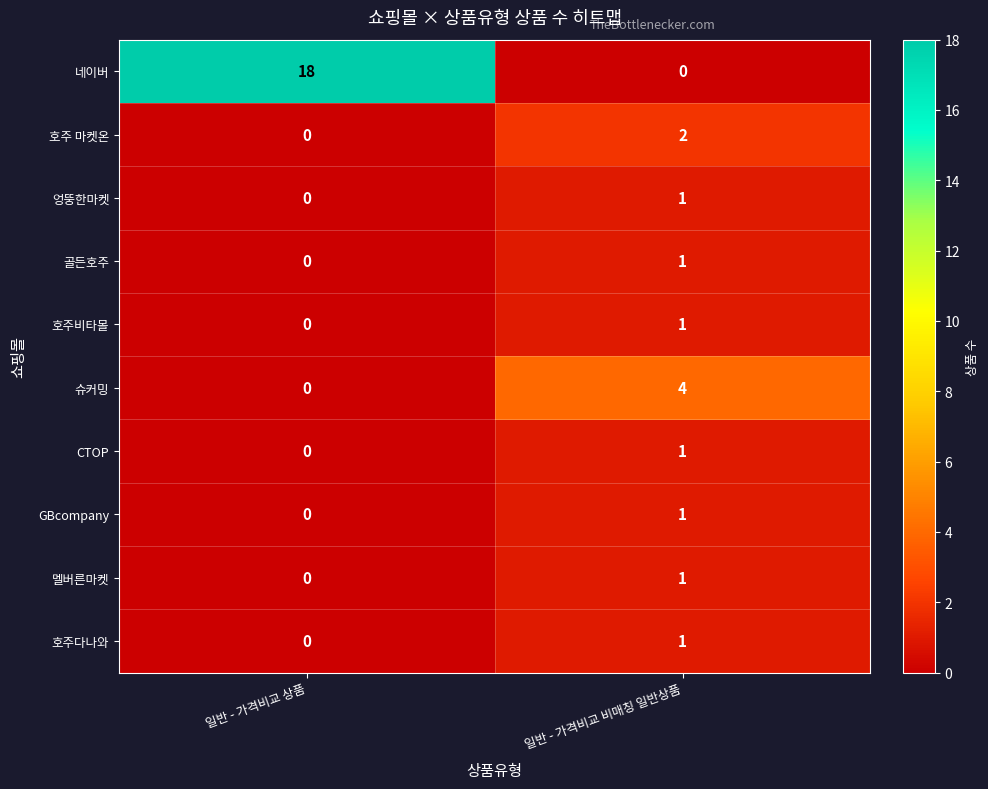

Which category has the highest value across all series?

일반 - 가격비교 상품